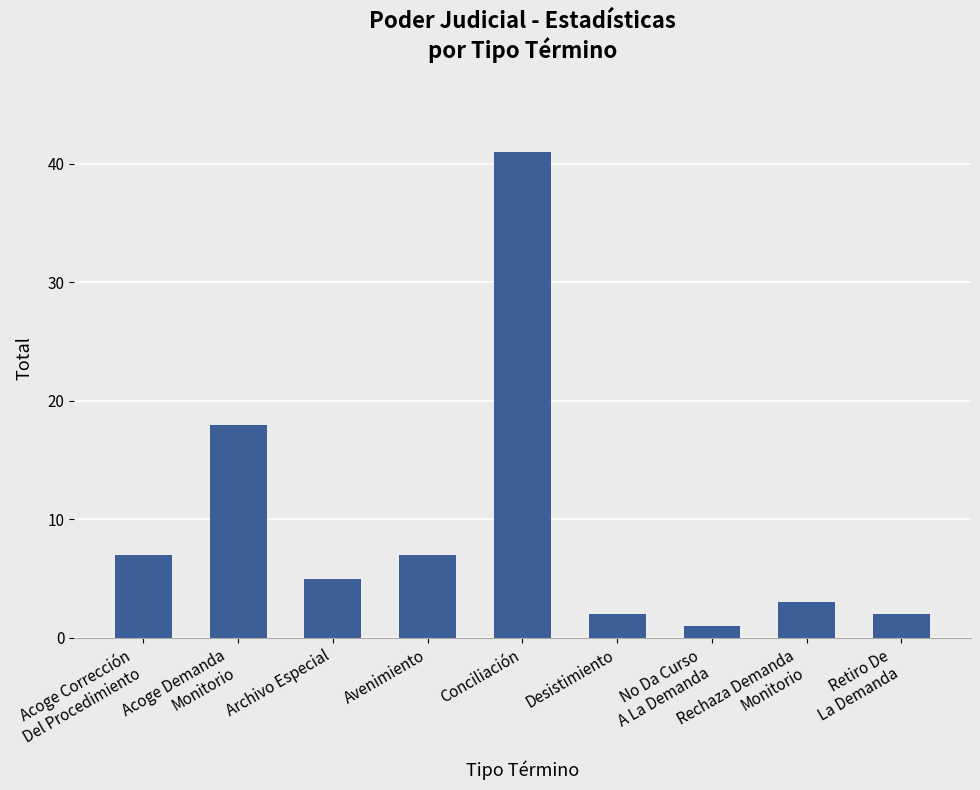

Reading left to right, transcribe all the data shown in this chart.

Acoge Corrección
Del Procedimiento=7	Acoge Demanda
Monitorio=18	Archivo Especial=5	Avenimiento=7	Conciliación=41	Desistimiento=2	No Da Curso
A La Demanda=1	Rechaza Demanda
Monitorio=3	Retiro De
La Demanda=2